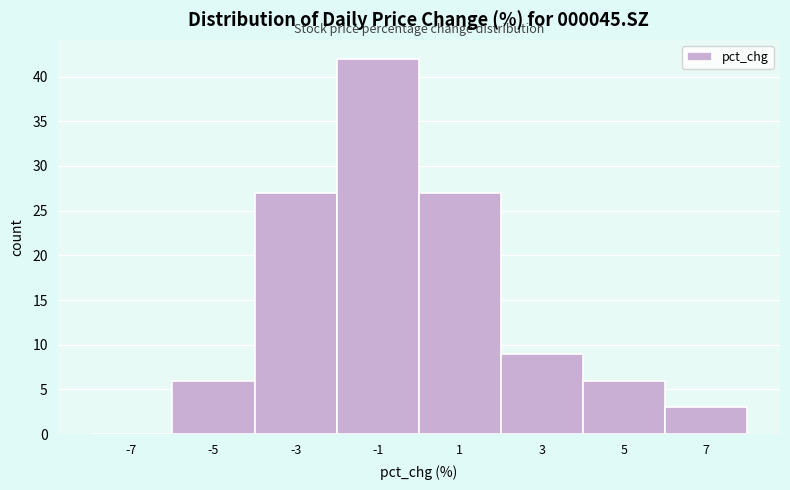

How tall is the bar that spans -4 to -2 on the x-axis? The values are not printed on the chart, so give them approximately, as read against the axis.

27